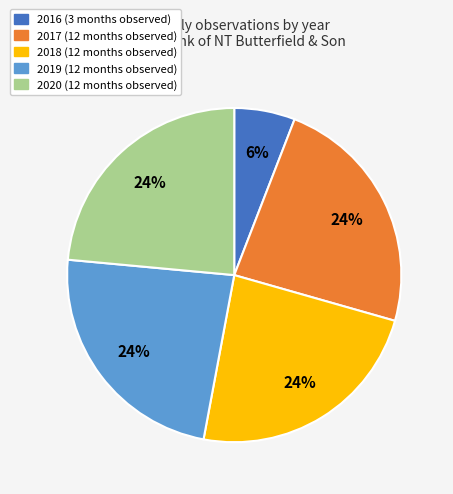

Approximately how many times larger is the value at 2020 compared to 2019?

1.0